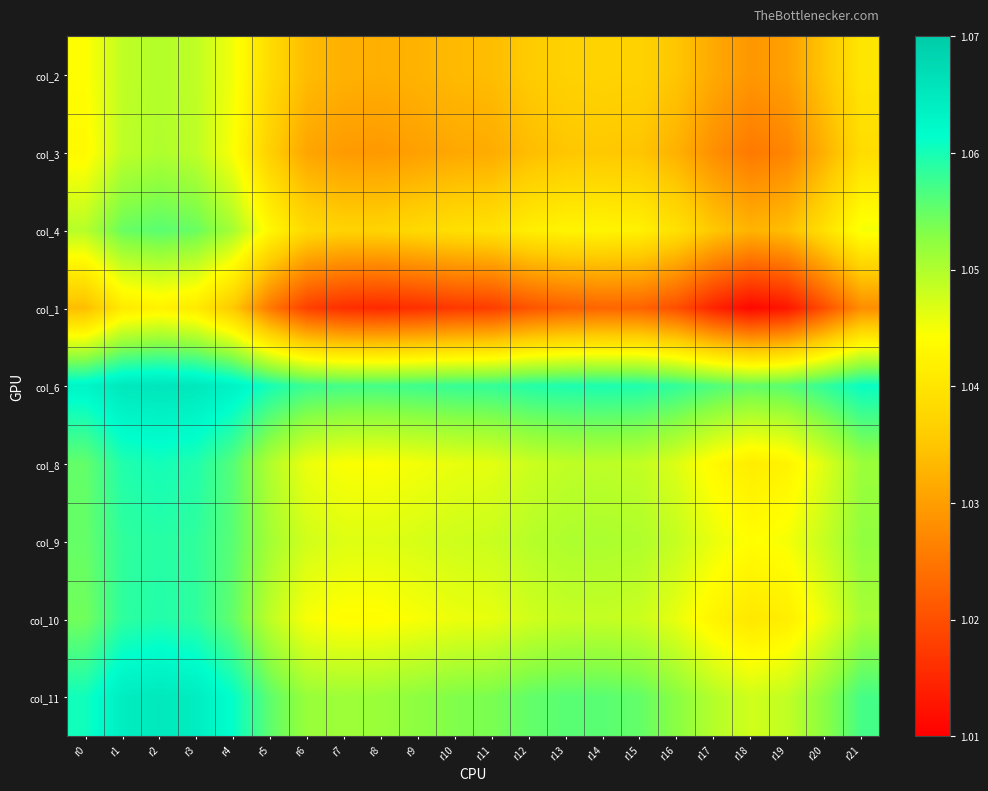

List the series in order of their peak value, lowest first.

col_1, col_2, col_3, col_4, col_9, col_10, col_8, col_11, col_6